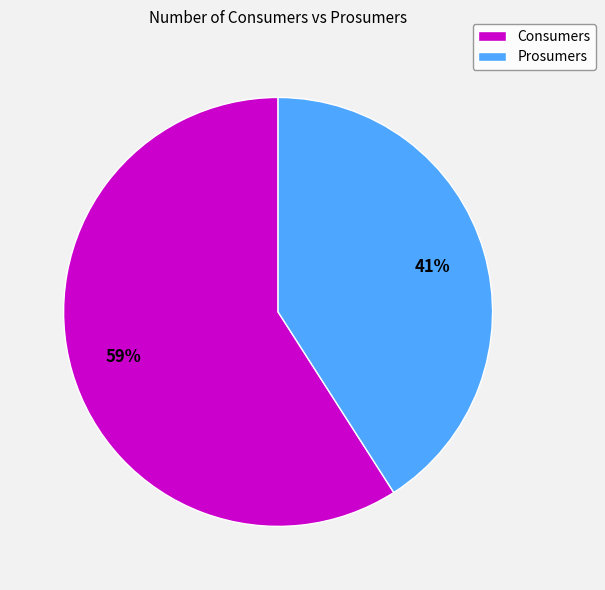

Count the number of slices in the pie.

2